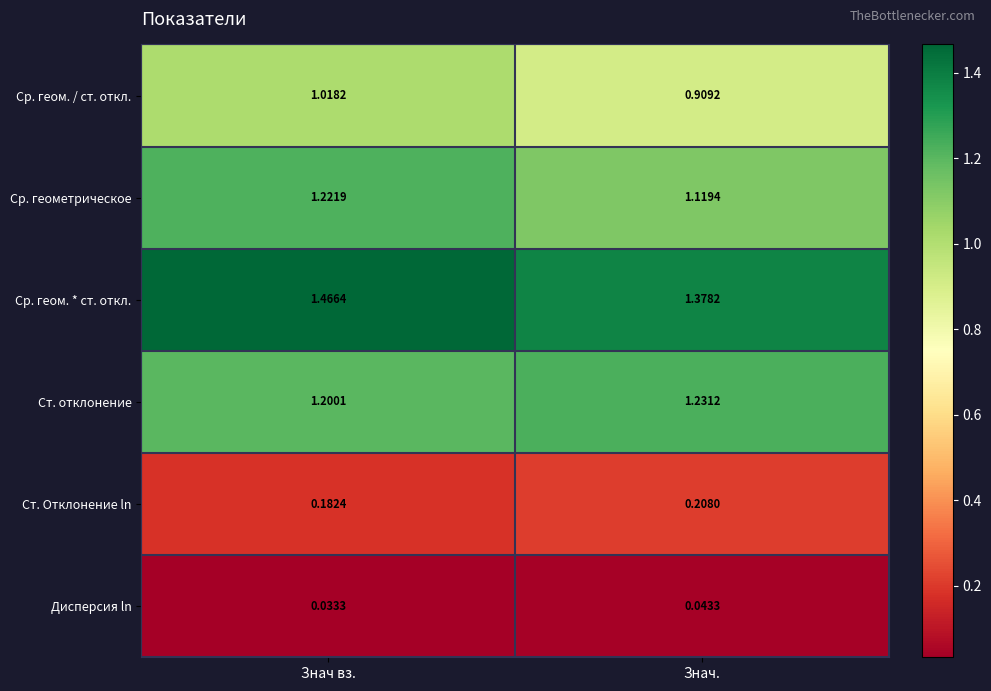

Which label corresponds to the smallest value in the chart?

Знач вз.